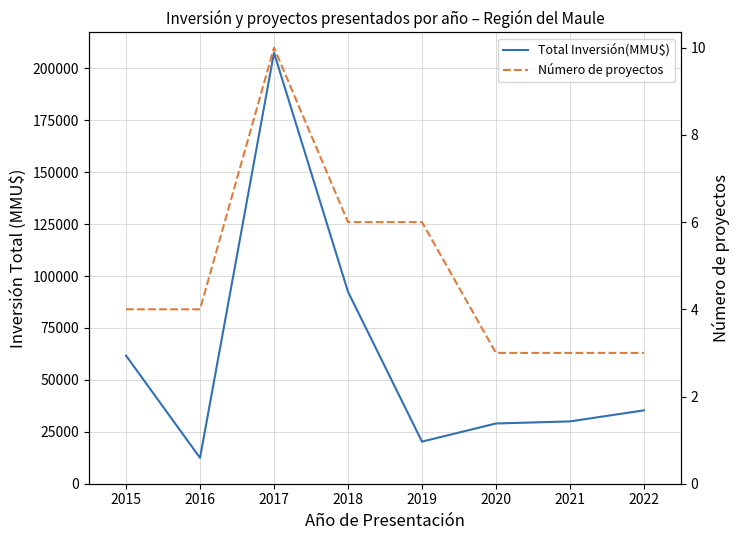

In Total Inversión(MMU$), how many points are lower than both neighbors (excluding endpoints)?

2